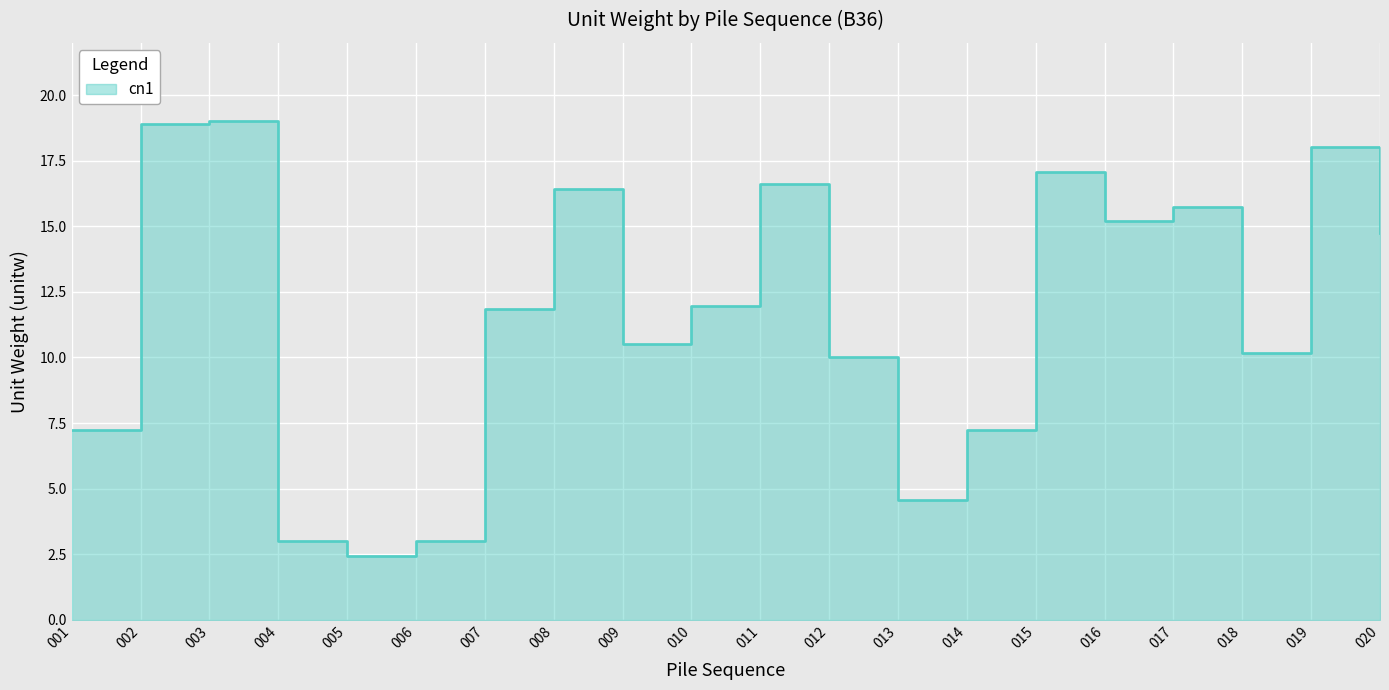

Where is the data nearest to the value 10?

012